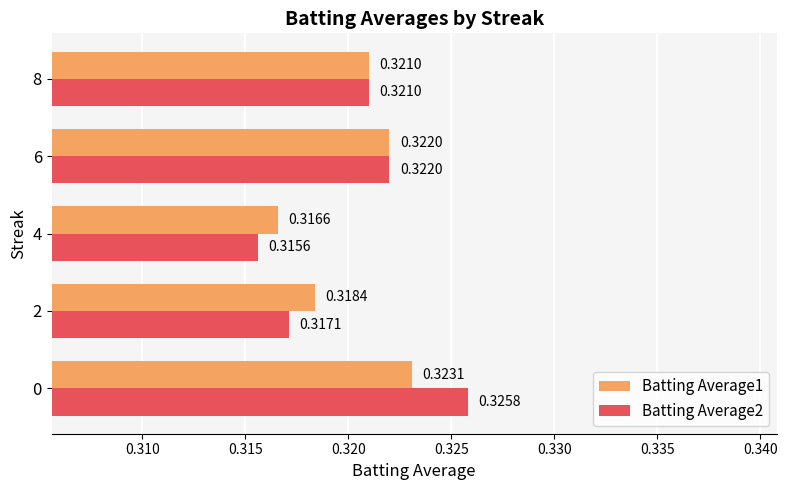

Which series changed the most between 4 and 6?

Batting Average2